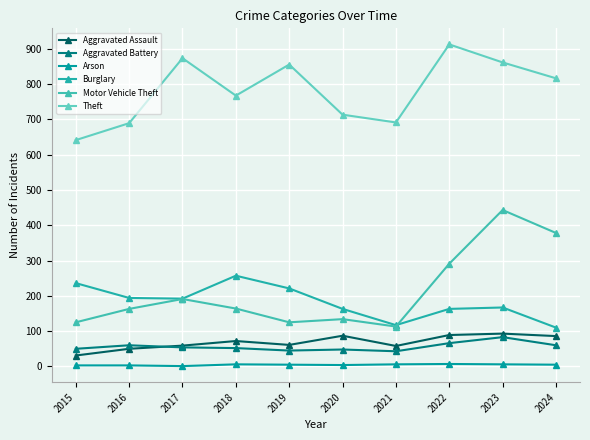

How many distinct data groups are displayed?

6